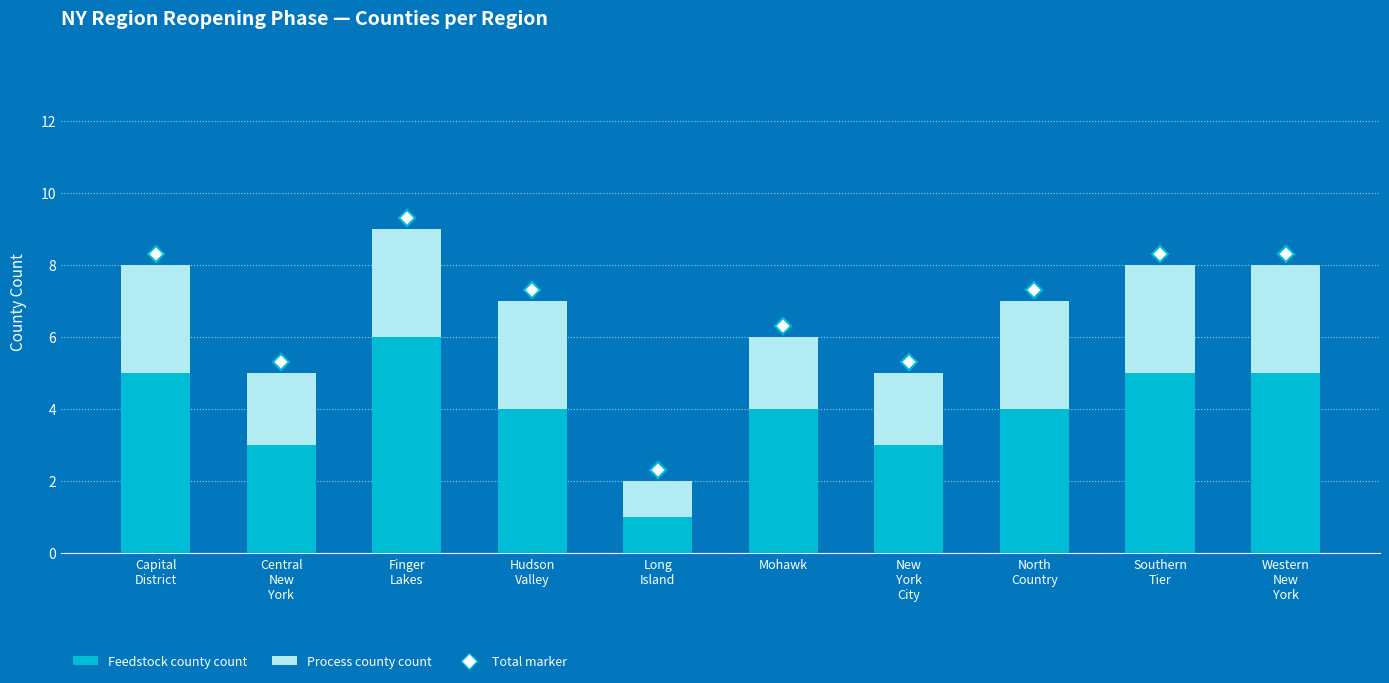

What is the average value of the Feedstock county count series?

4